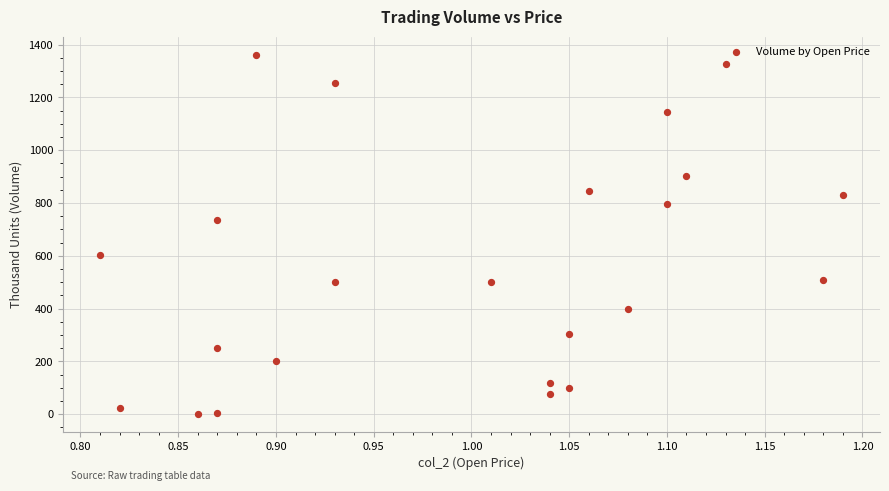

What is the range of Y values (max minus min)?

1360